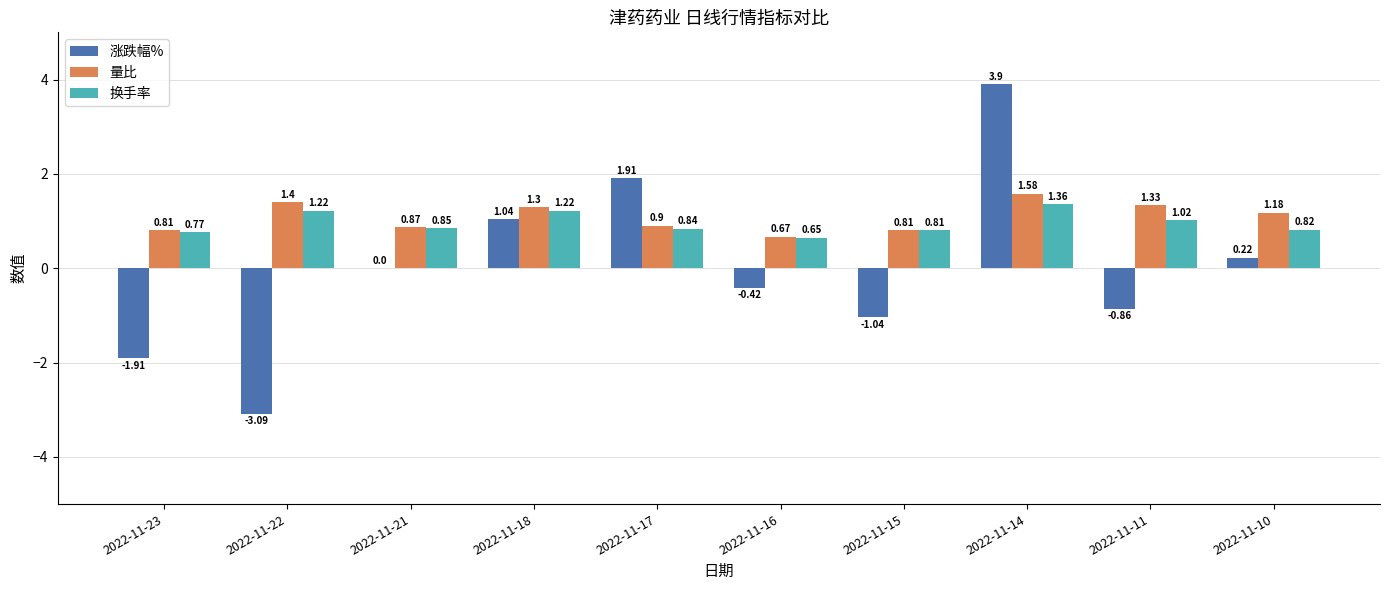

Is the value of 换手率 at 2022-11-15 greater than the value of 量比 at 2022-11-22?

No